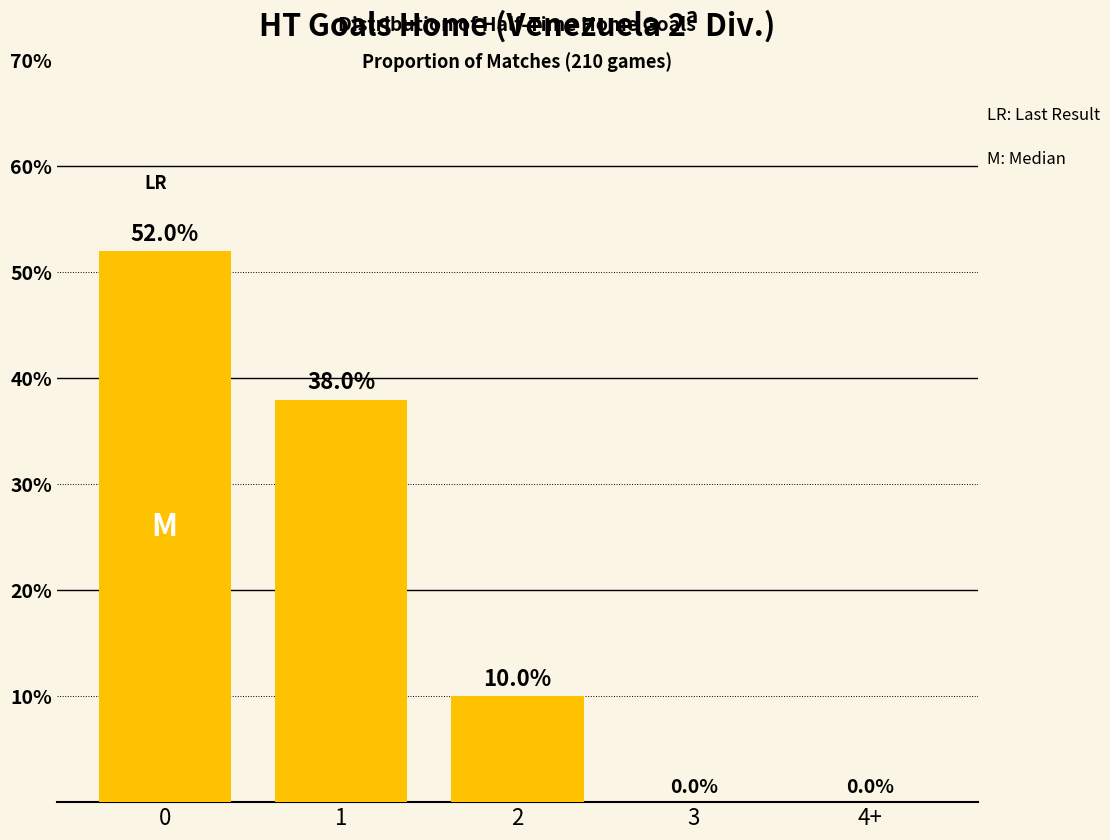

What value does the data have at 0?

52